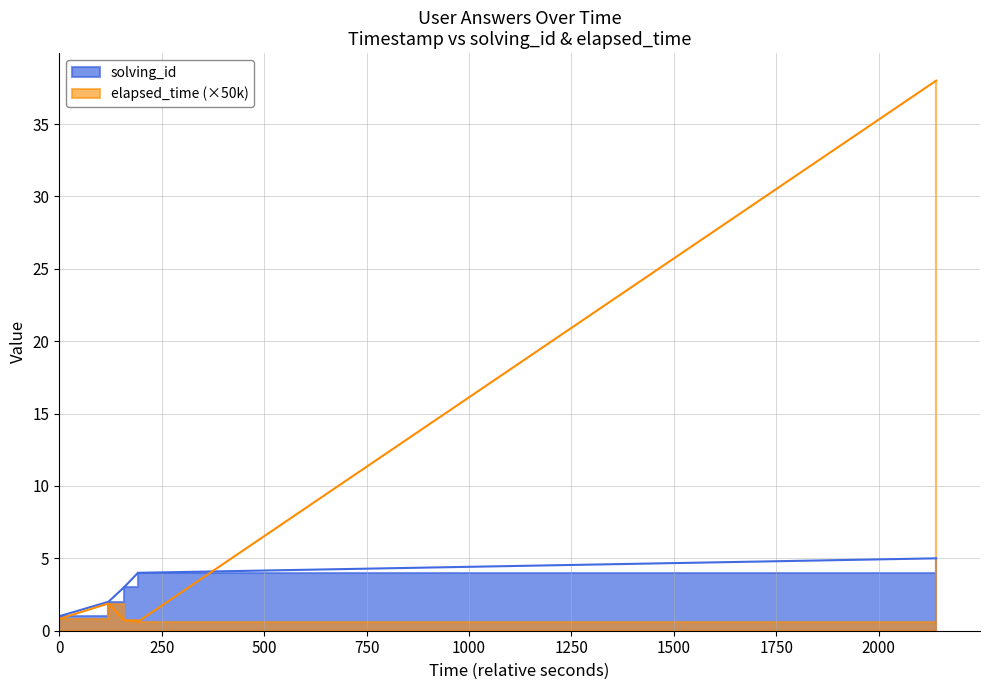

Between 1555223656628 and 1555223464077, which is larger?

1555223656628